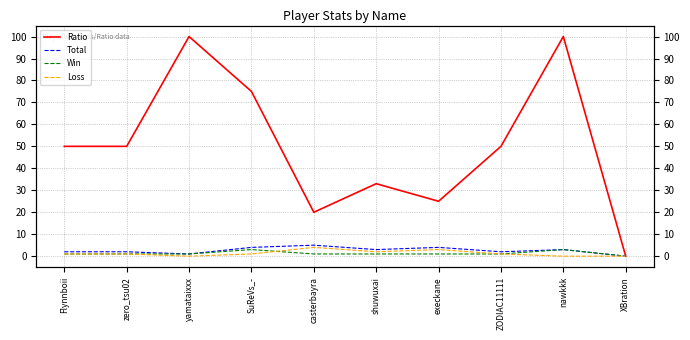

Read the Loss value at Flynnboii.

1